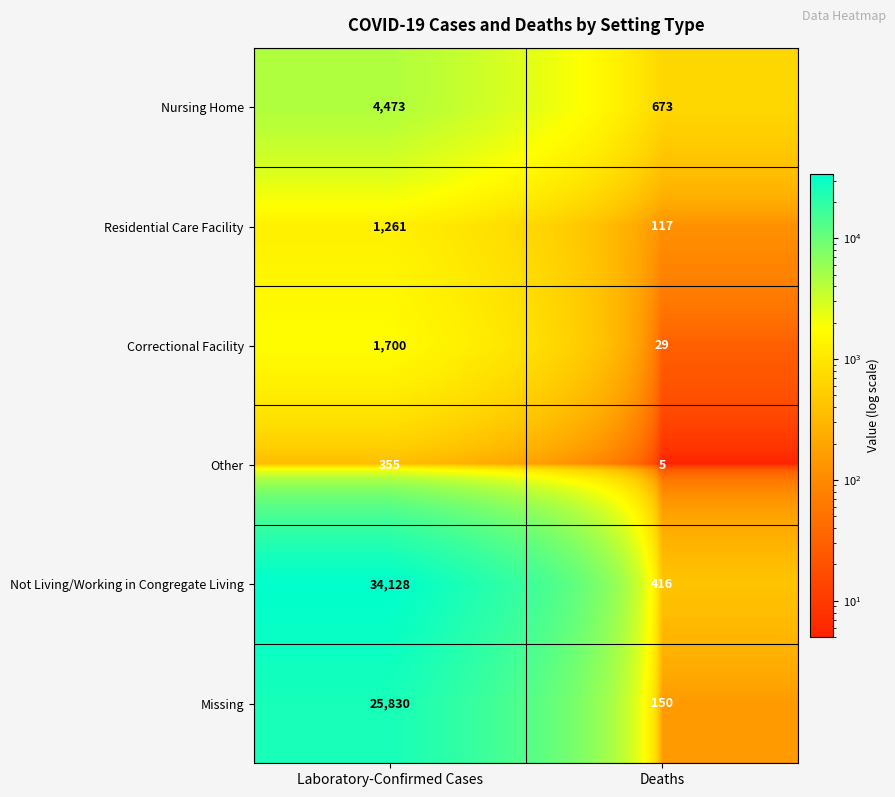

What is the average value of the Not Living/Working in Congregate Living series?

17272